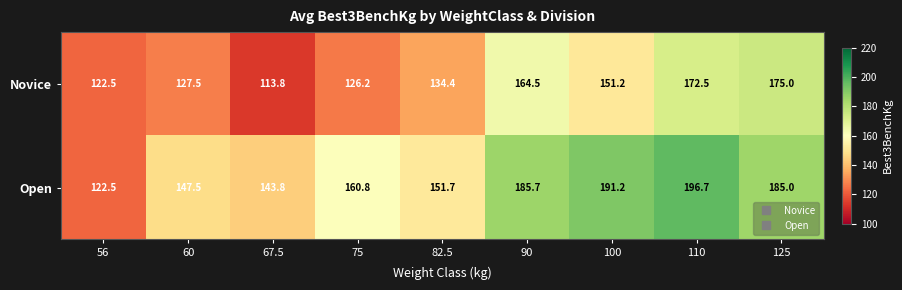

Reading left to right, list all the values displayed in this chart.

Novice: 56=122.5	60=127.5	67.5=113.8	75=126.2	82.5=134.4	90=164.5	100=151.2	110=172.5	125=175.0
Open: 56=122.5	60=147.5	67.5=143.8	75=160.8	82.5=151.7	90=185.7	100=191.2	110=196.7	125=185.0